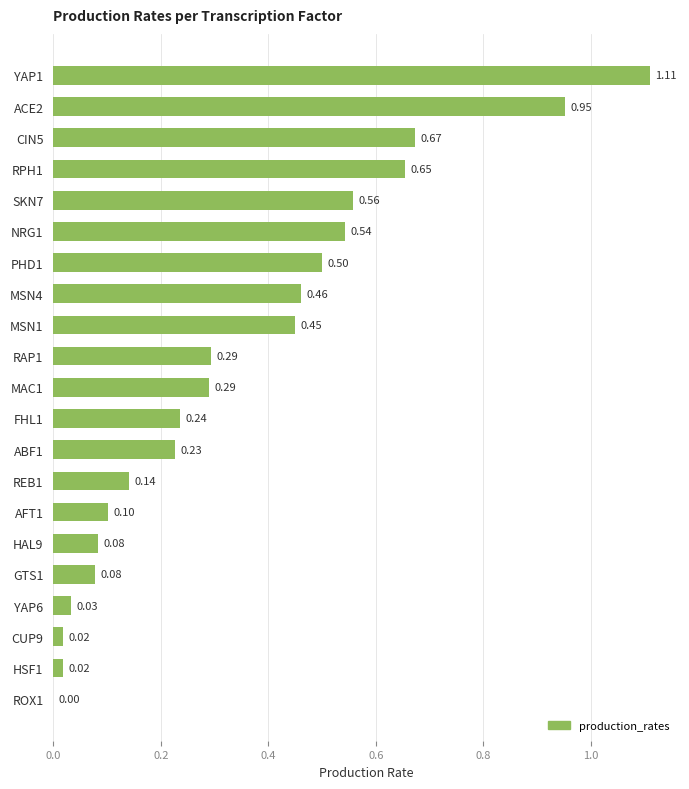

Between ROX1 and REB1, which is larger?

REB1